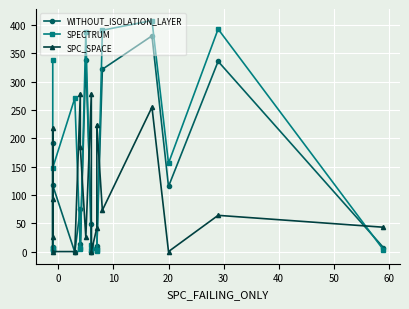

What is the difference between the maximum and second lowest values in the SPECTRUM series?

406